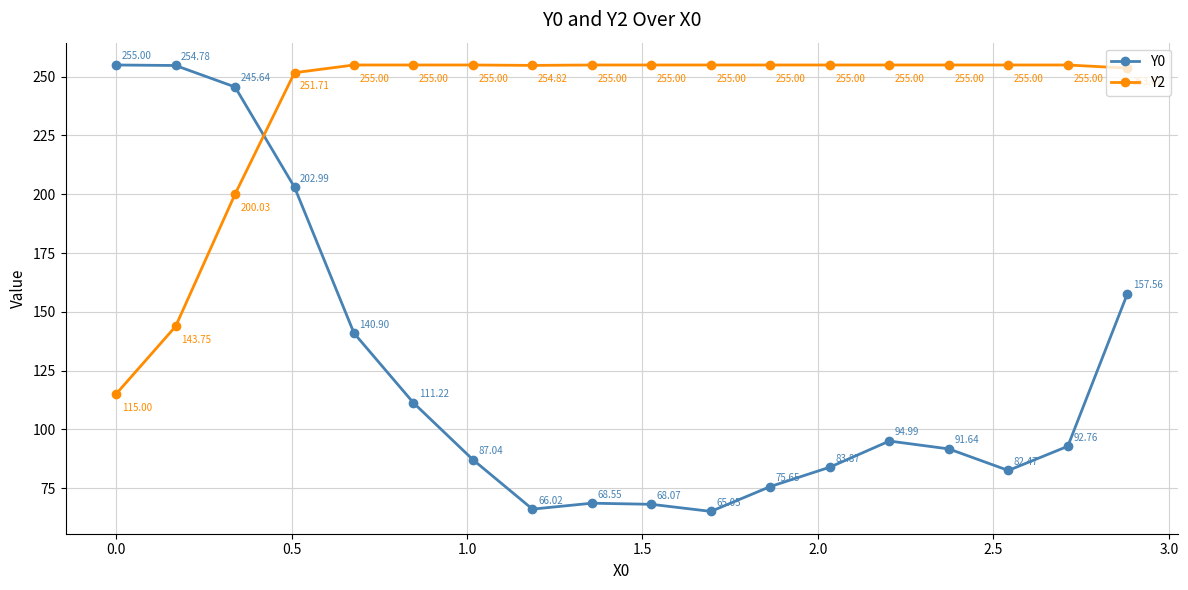

What is the difference between the maximum and minimum values in the Y2 series?

140.0